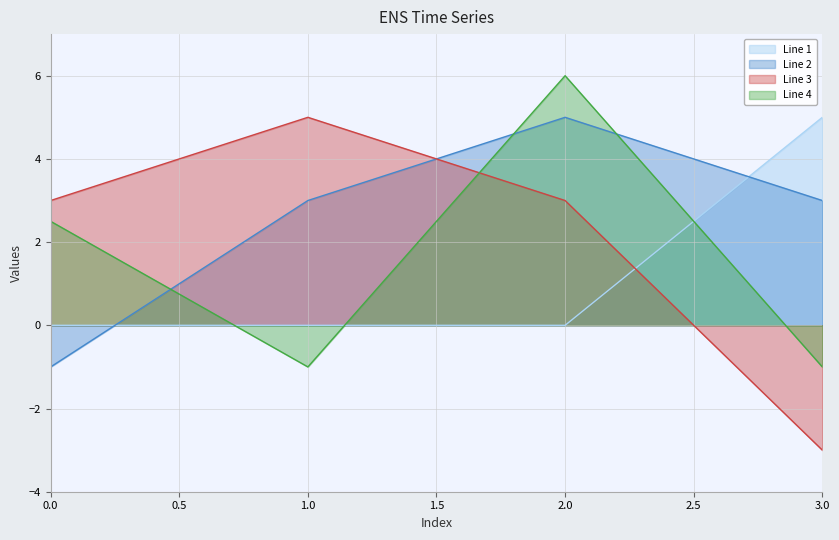

At which label does Line 2 reach its peak?

2.0